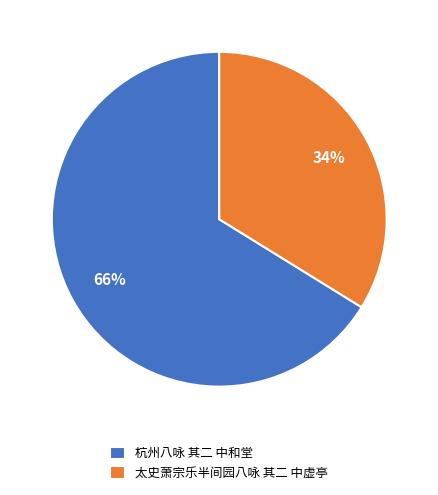

Which slice is the largest?

杭州八咏 其二 中和堂